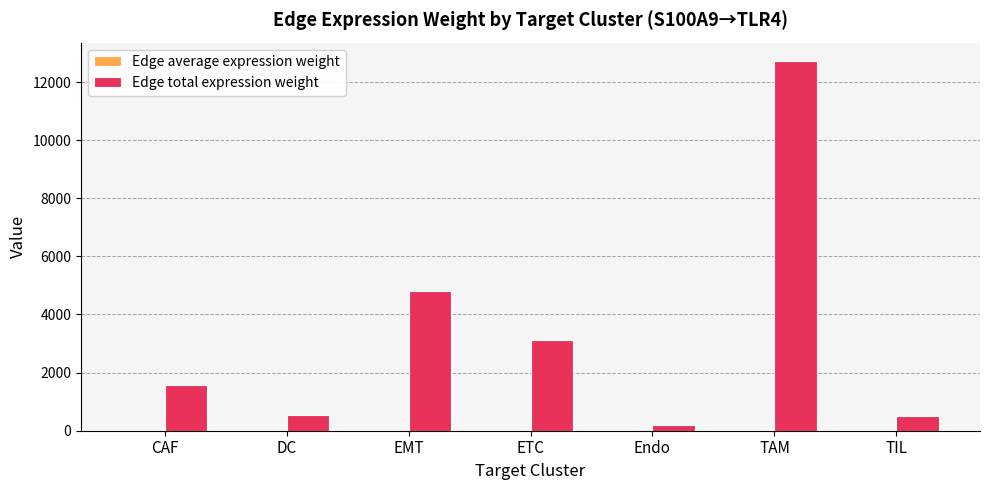

The value of Edge total expression weight at ETC is 4303.1. True or false?

False